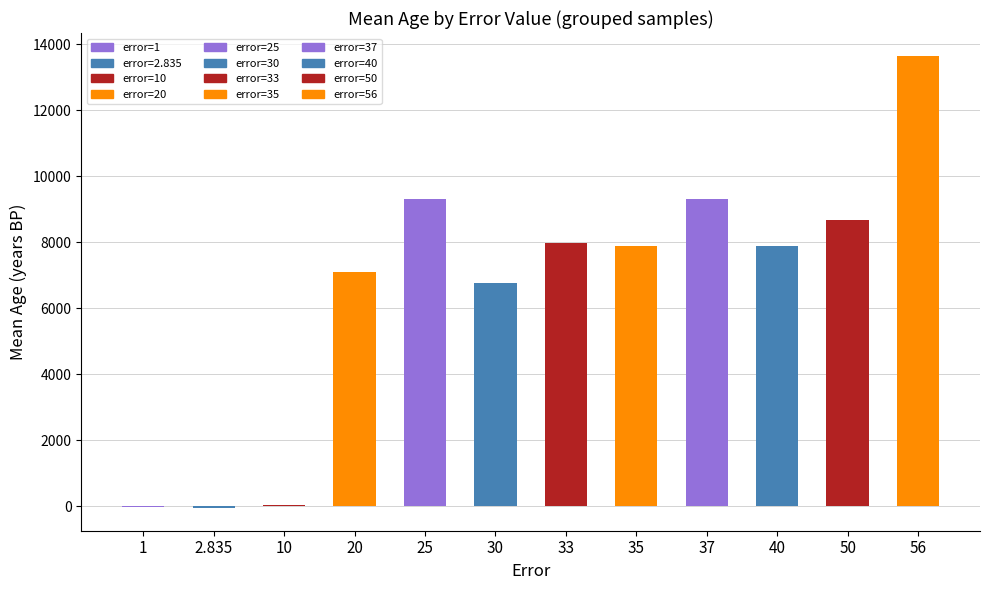

What is the sum of all values?

78530.6